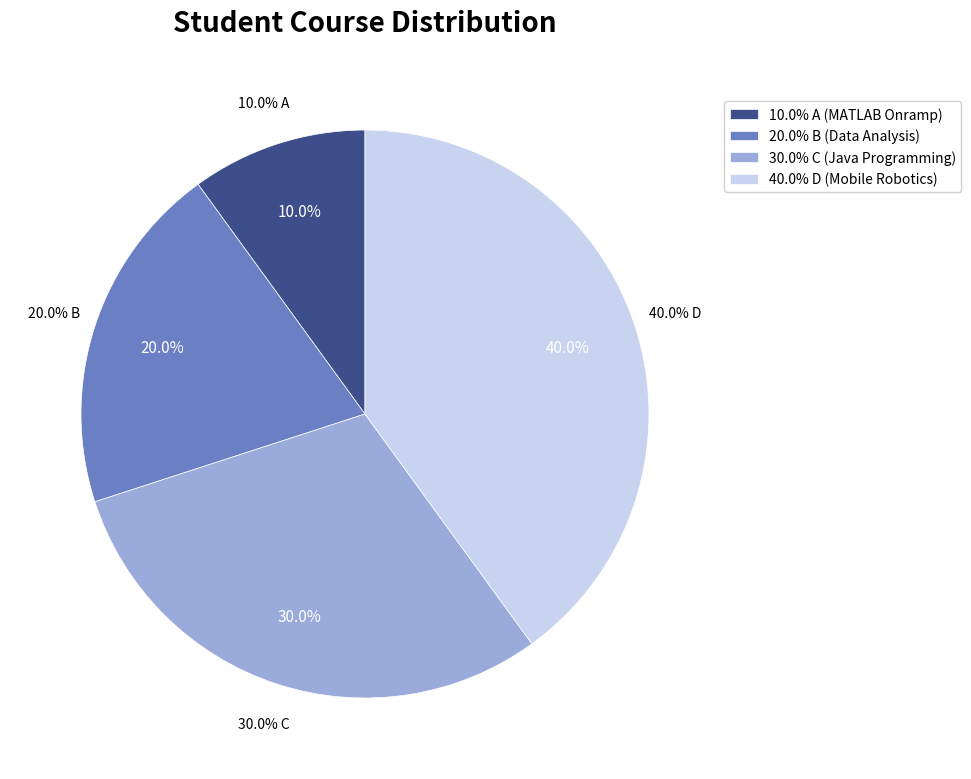

Combined, do C and A account for over 50%?

No